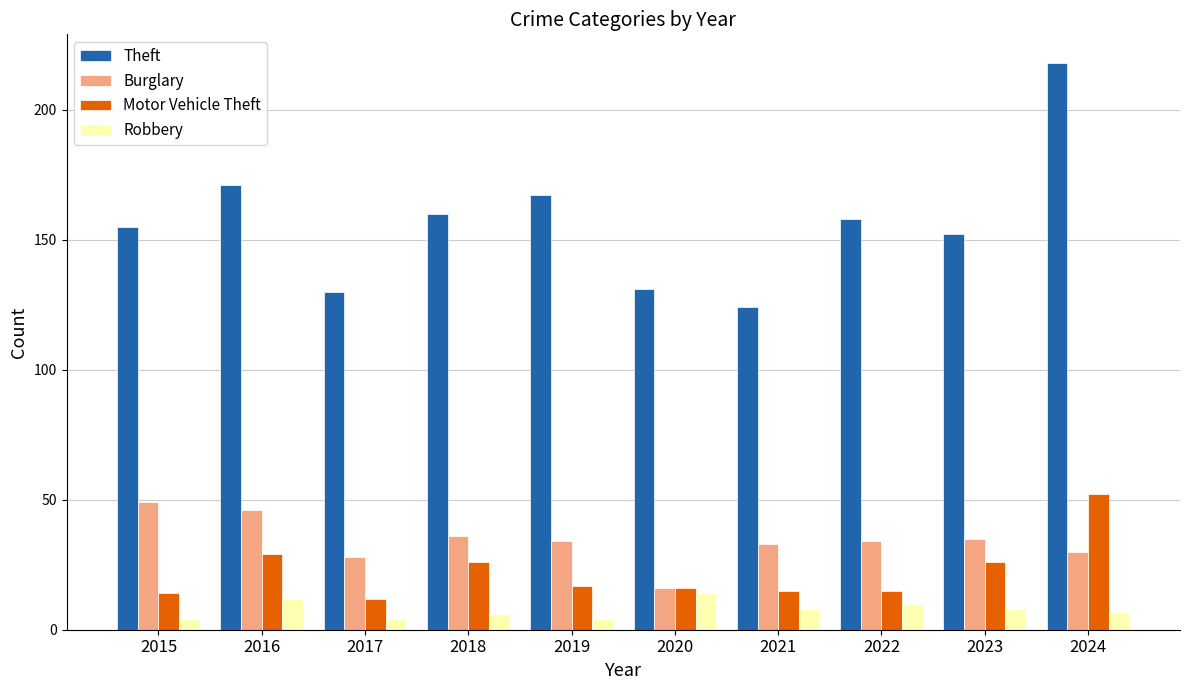

Reading left to right, transcribe all the data shown in this chart.

Theft: 2015=155	2016=171	2017=130	2018=160	2019=167	2020=131	2021=124	2022=158	2023=152	2024=218
Burglary: 2015=49	2016=46	2017=28	2018=36	2019=34	2020=16	2021=33	2022=34	2023=35	2024=30
Motor Vehicle Theft: 2015=14	2016=29	2017=12	2018=26	2019=17	2020=16	2021=15	2022=15	2023=26	2024=52
Robbery: 2015=4	2016=12	2017=4	2018=6	2019=4	2020=14	2021=8	2022=10	2023=8	2024=7